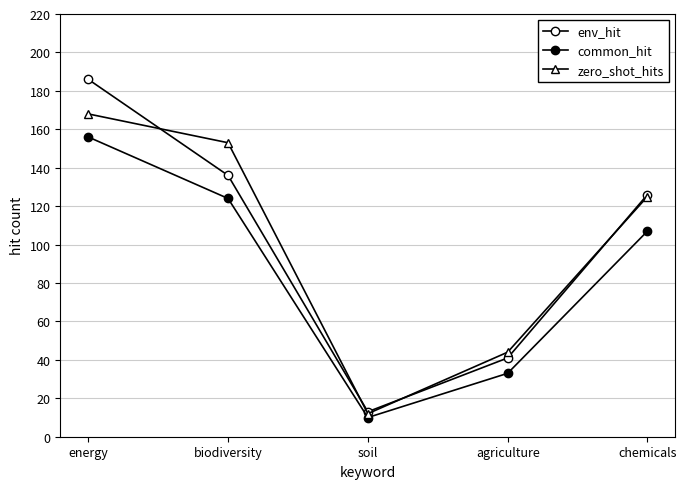

Is this an area chart (filled region under the line)?

No